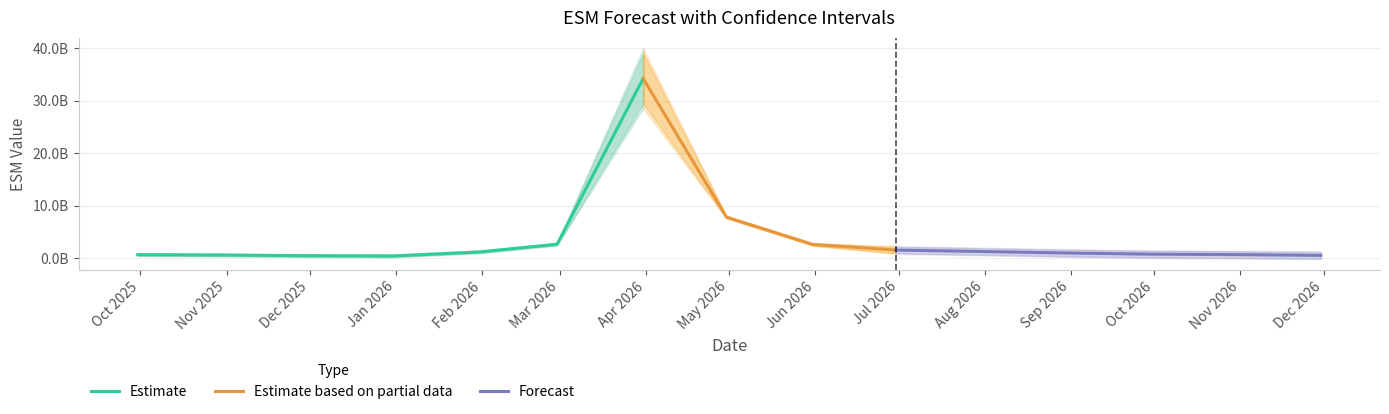

Is it true that ESM-hi-95 equals 773981728 at 2026-11-30?

False